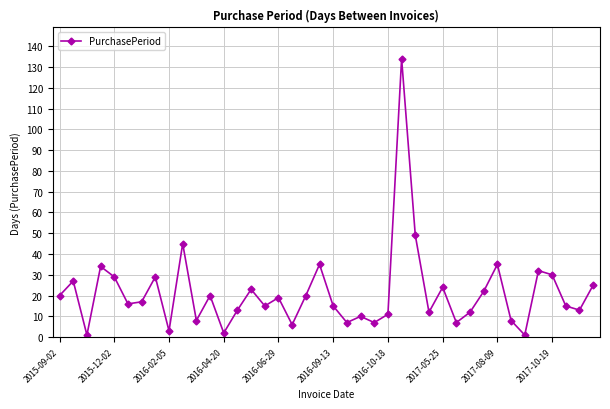

What is the greatest value displayed?

134